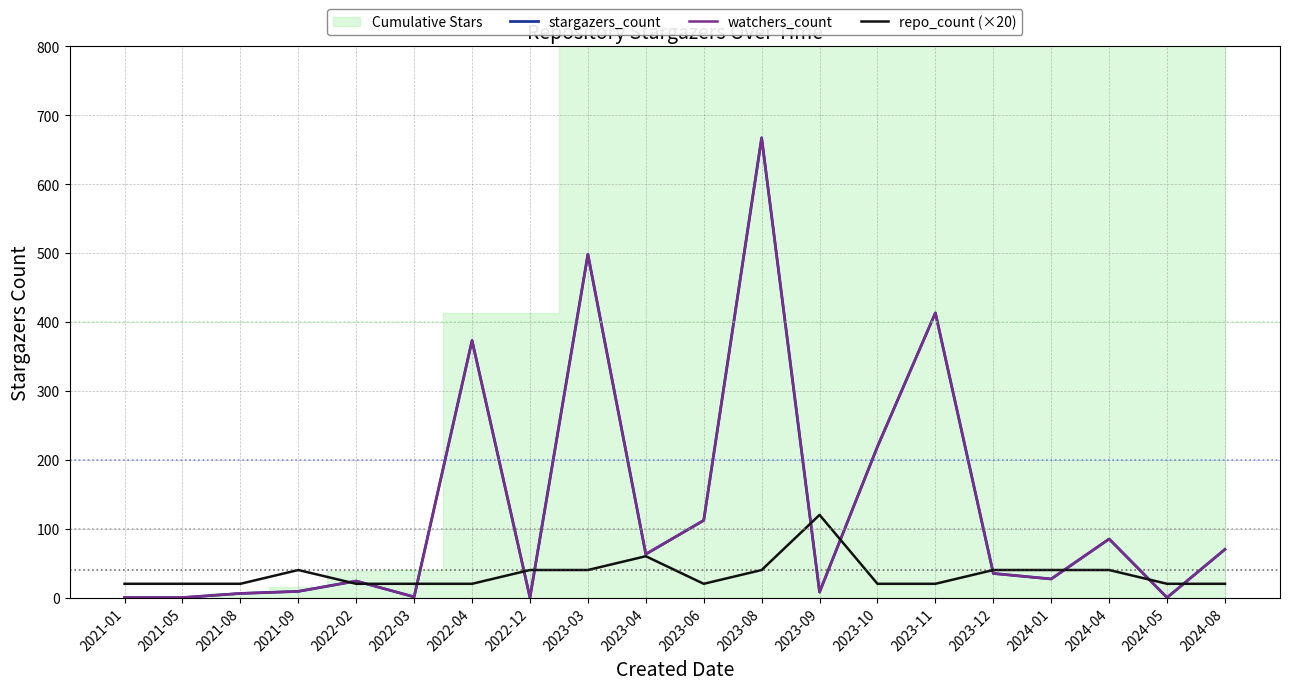

What is the difference between the second highest and second lowest values in the stargazers_count series?

498